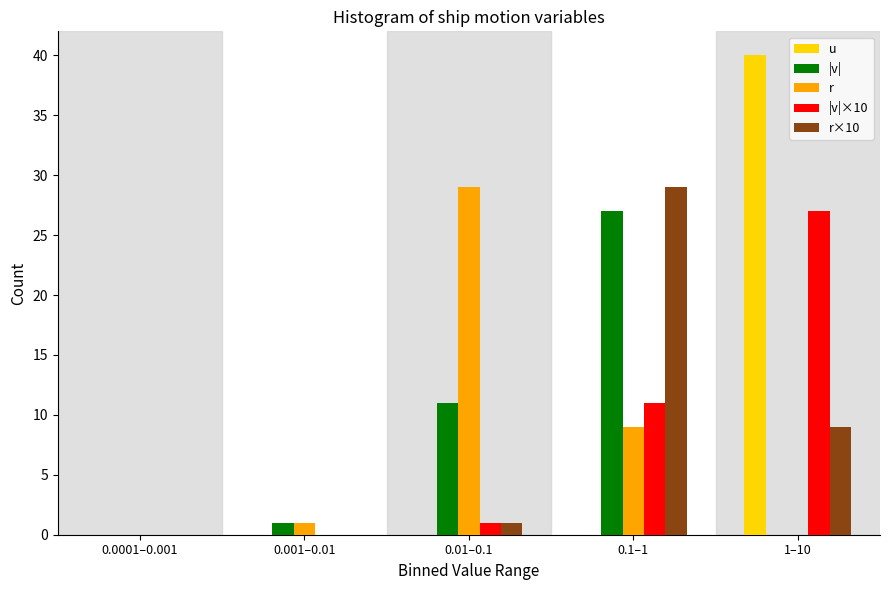

Which series changed the most between 0.001–0.01 and 0.01–0.1?

r